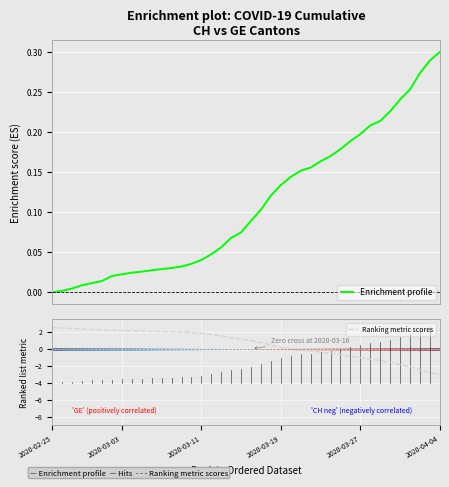

What is the lowest value of the Ranking metric scores series?

-3.0